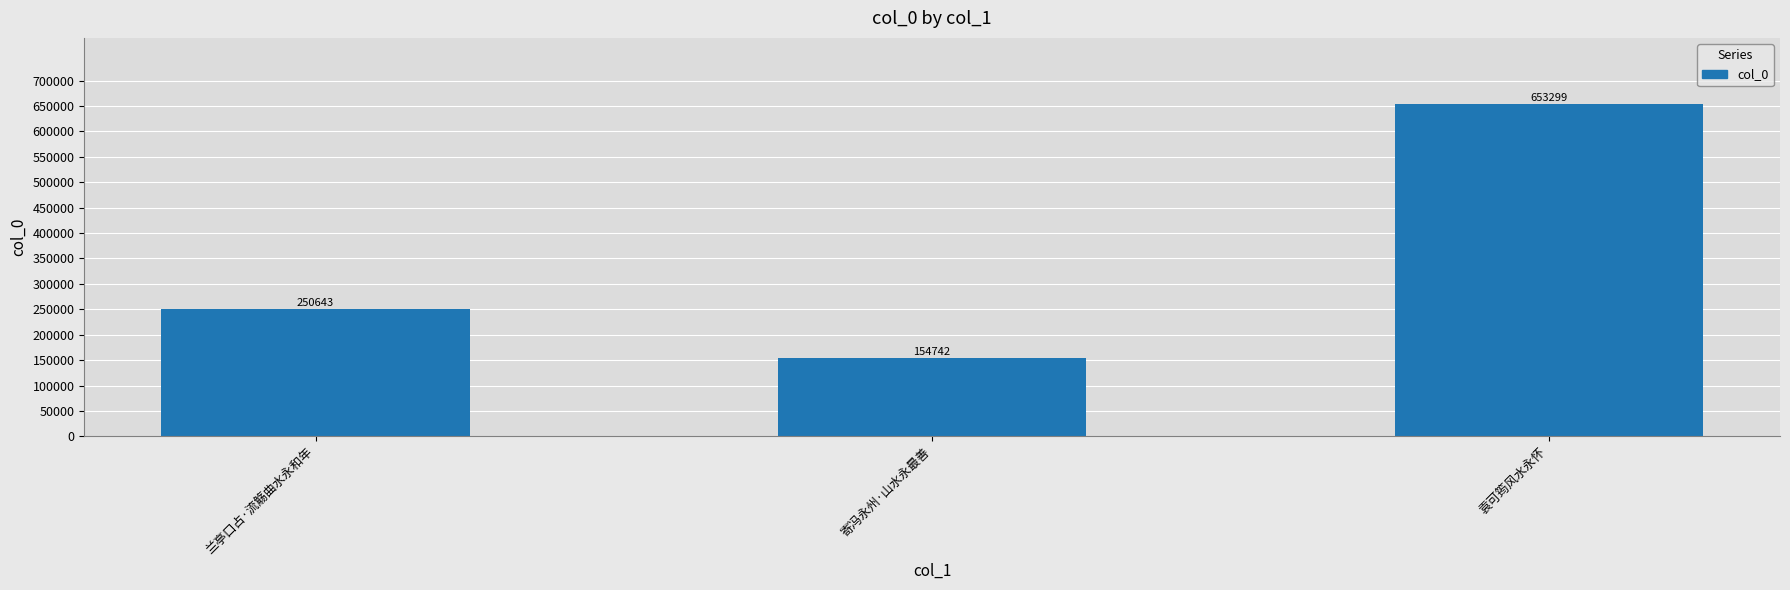

How many bars are there in total?

3